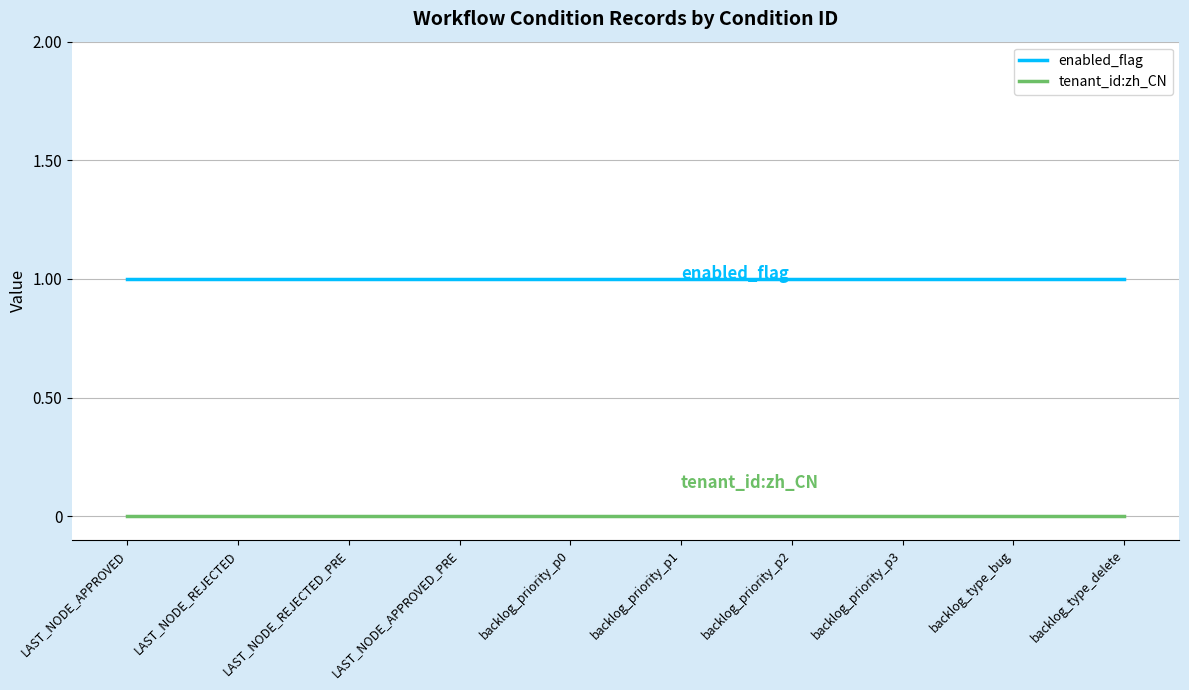

True or false: enabled_flag and tenant_id:zh_CN intersect in this chart.

False